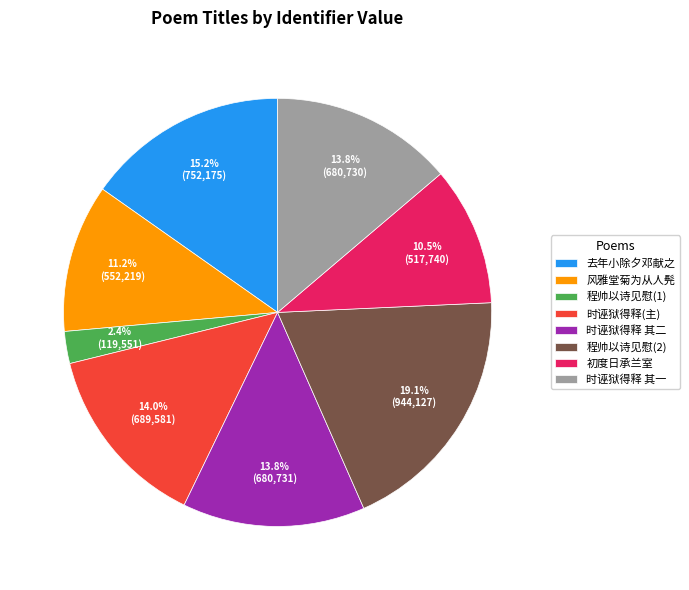

What is the total percentage of 初度日承兰室 and 去年小除夕邓献之?

25.7%